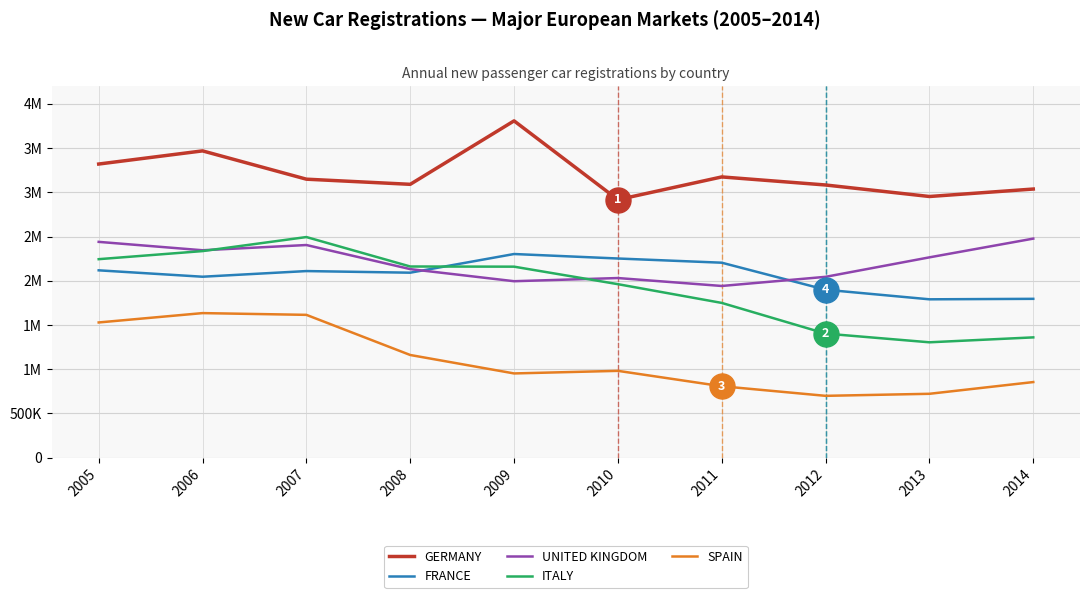

What is the approximate value of SPAIN at 2011, to the nearest 50?

808050